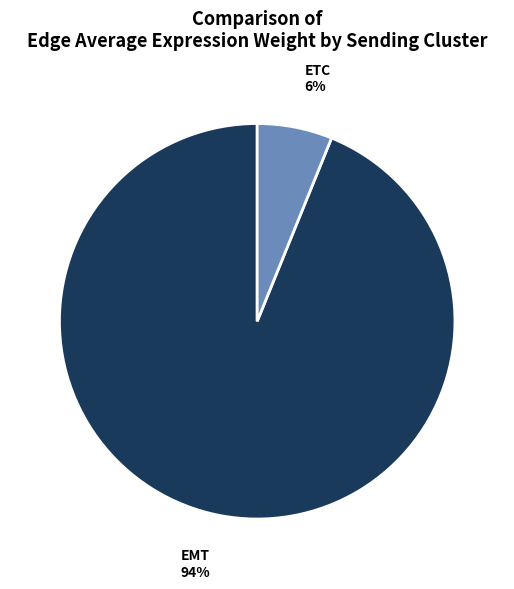

To the nearest percent, what is the average slice percentage?

50%